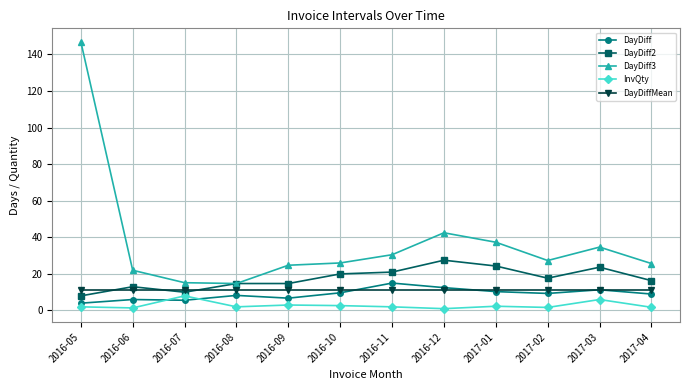

What value does the DayDiffMean series have at 2016-10?

11.3